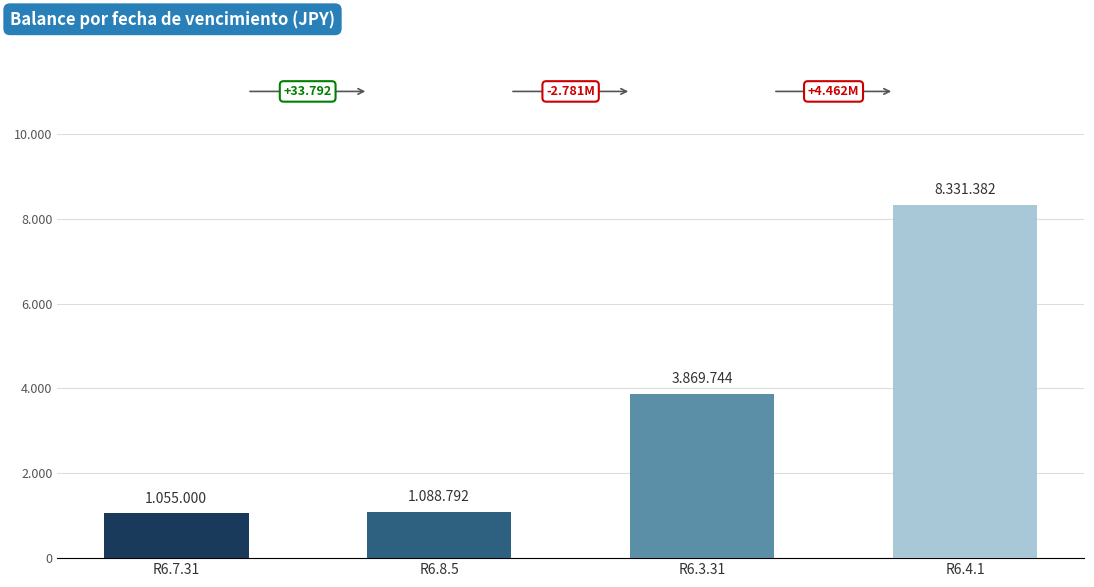

Does the chart contain any negative values?

No